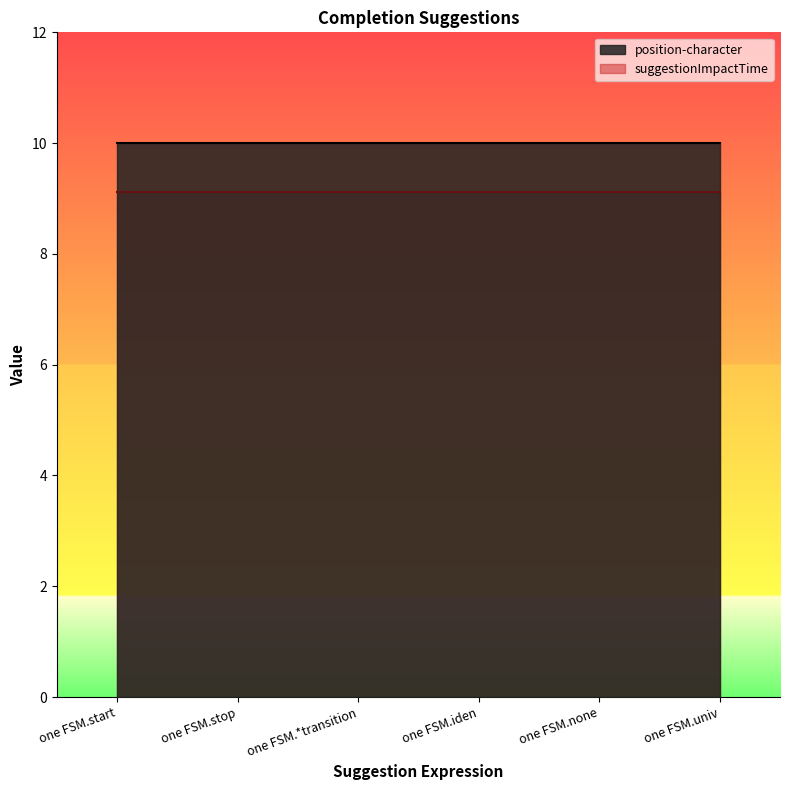

The position-character series shows 13.5 at one FSM.none. True or false?

False